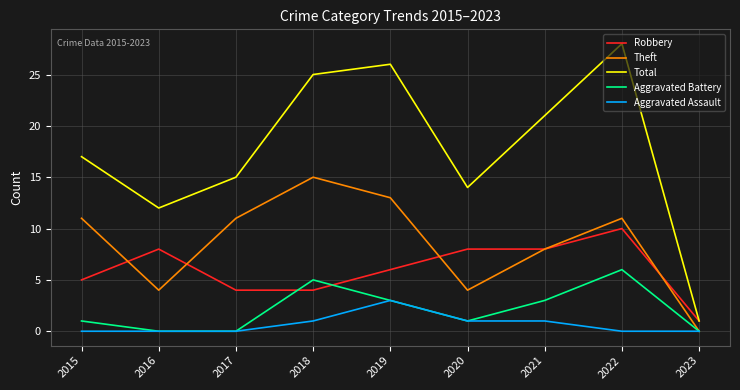

What is the difference between the maximum and minimum values in the Theft series?

15